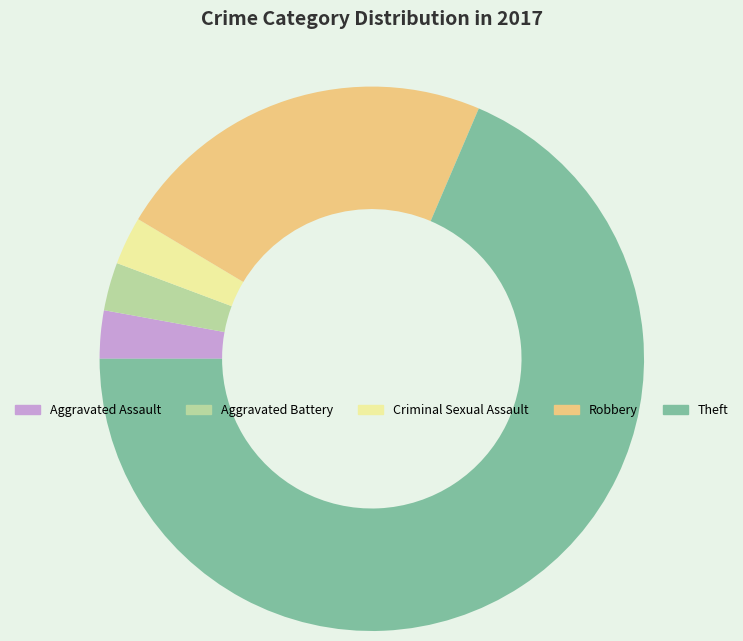

What is the largest slice in the pie chart?

Theft